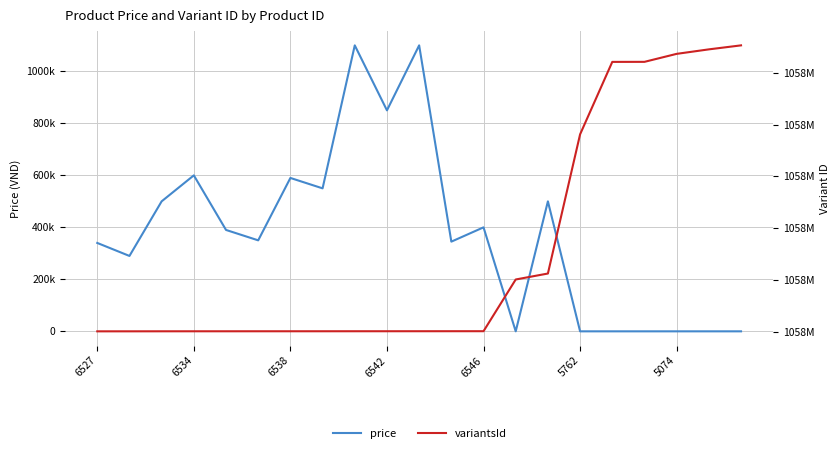

Rank the series at 19 from highest to lowest value.

variantsId, price